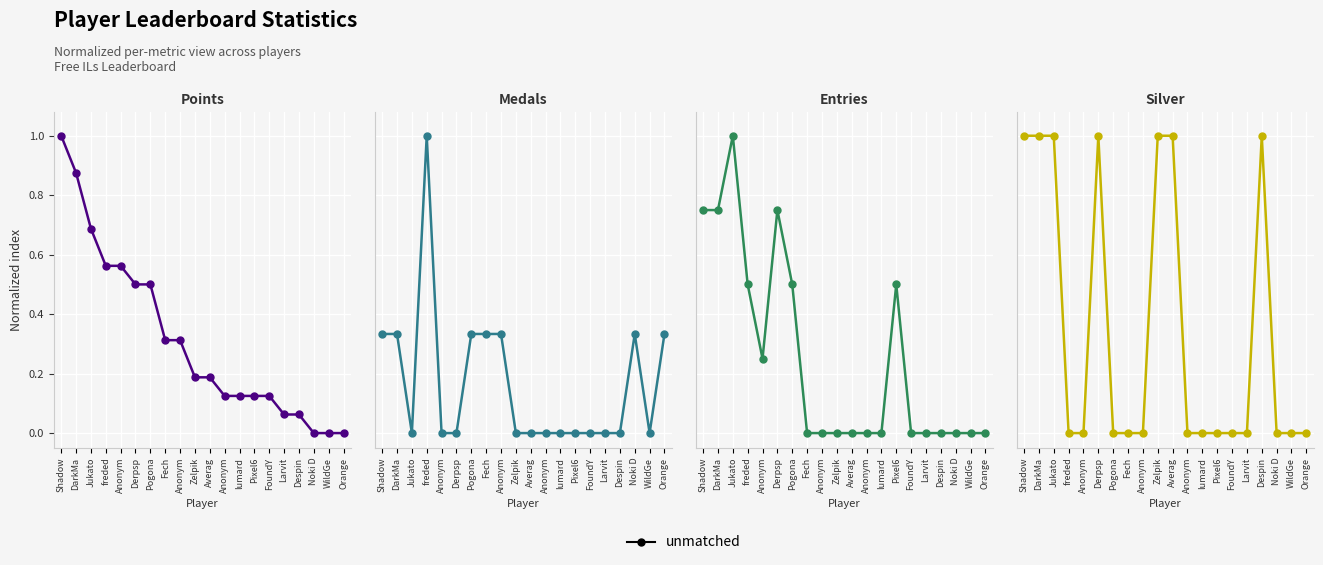

Reading right to left, extract all data points from this chart.

Points: 0.0	0.0	0.0	0.1	0.1	0.1	0.1	0.1	0.1	0.2	0.2	0.3	0.3	0.5	0.5	0.6	0.6	0.7	0.9	1.0
Medals: 0.3	0.0	0.3	0.0	0.0	0.0	0.0	0.0	0.0	0.0	0.0	0.3	0.3	0.3	0.0	0.0	1.0	0.0	0.3	0.3
Entries: 0.0	0.0	0.0	0.0	0.0	0.0	0.5	0.0	0.0	0.0	0.0	0.0	0.0	0.5	0.8	0.2	0.5	1.0	0.8	0.8
Silver: 0.0	0.0	0.0	1.0	0.0	0.0	0.0	0.0	0.0	1.0	1.0	0.0	0.0	0.0	1.0	0.0	0.0	1.0	1.0	1.0